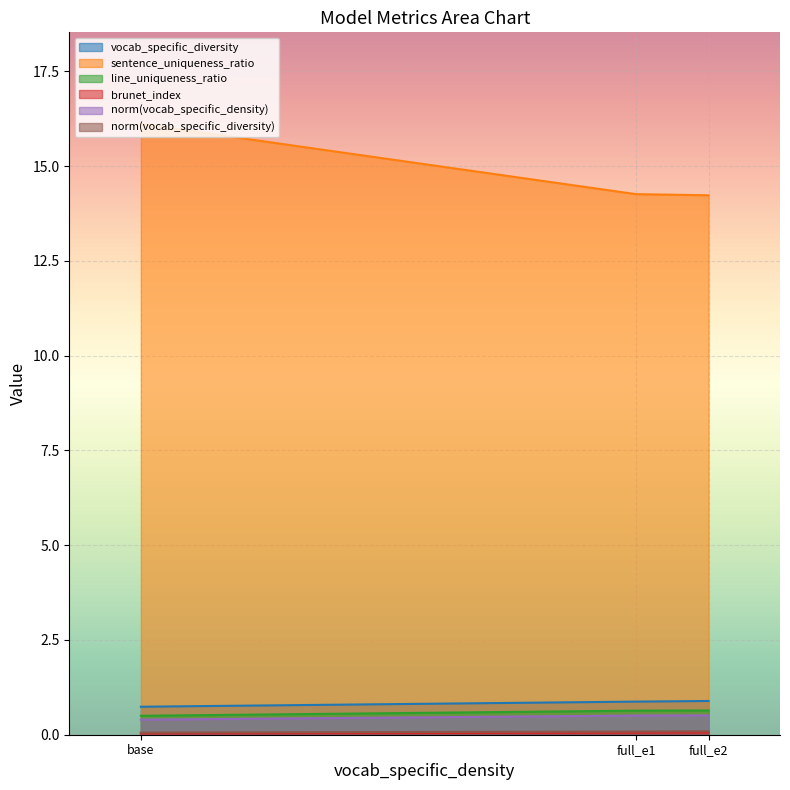

At how many categories does at least one series exceed 10?

3